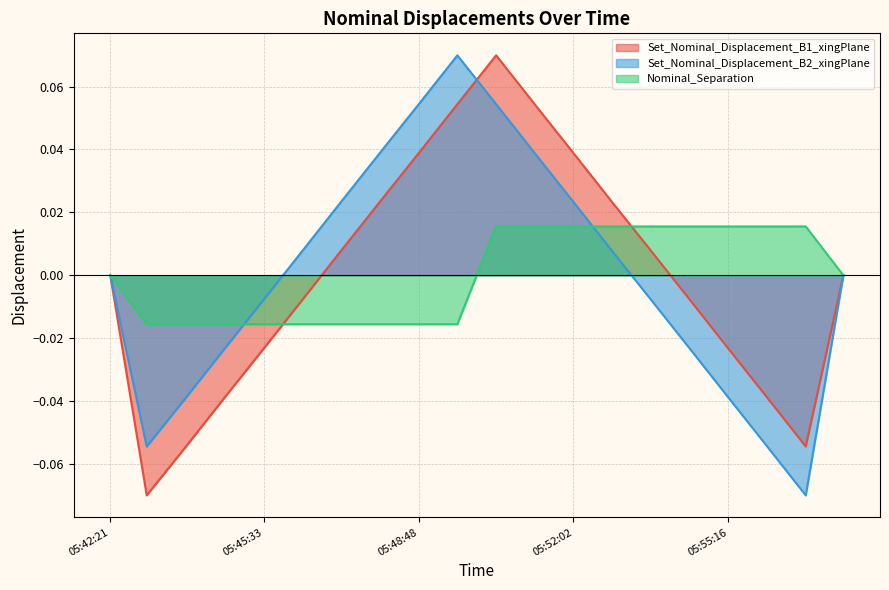

The value of Set_Nominal_Displacement_B1_xingPlane at 05:52:50 is 0.0. True or false?

False